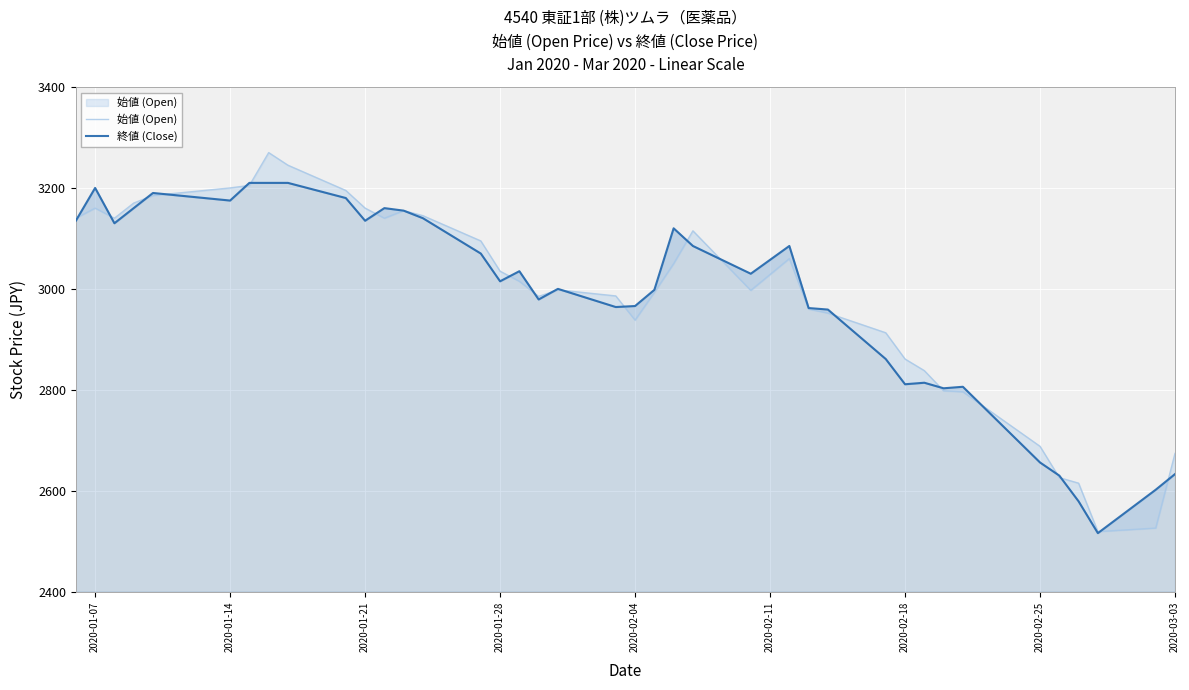

The 終値 (Close) series shows 3130 at 2020-01-21. True or false?

True